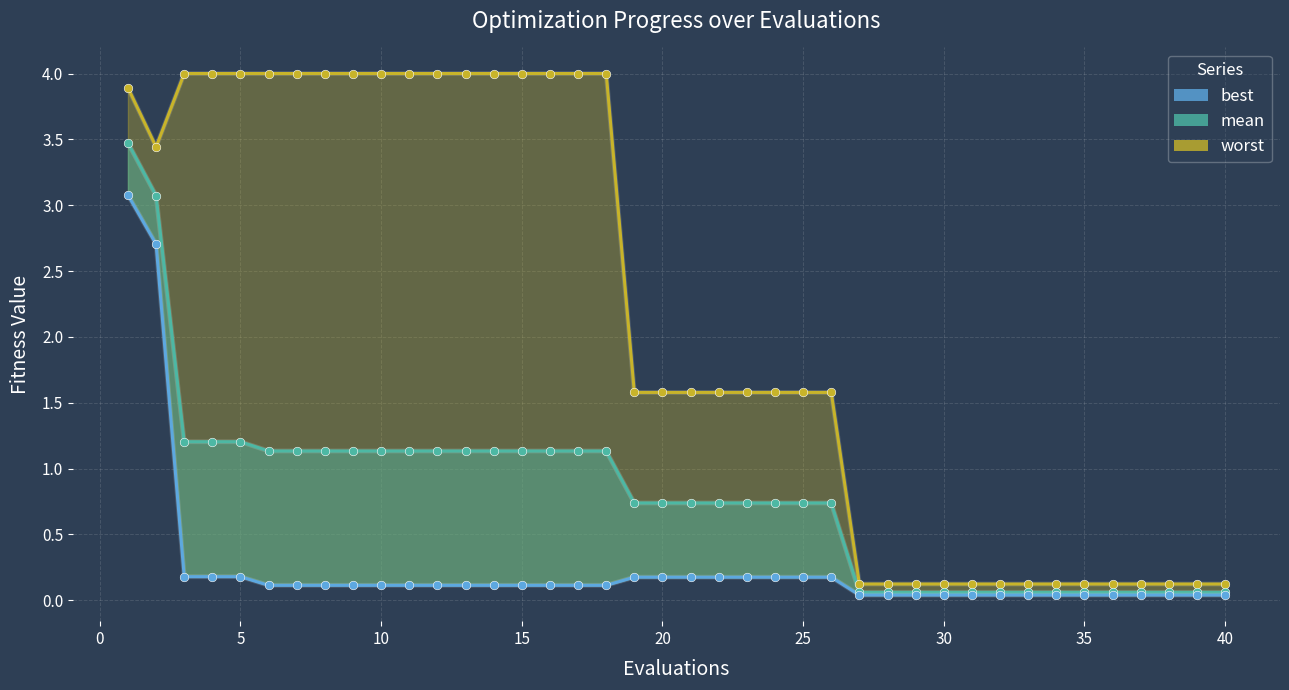

Is the value of mean at 27 greater than the value of worst at 7?

No